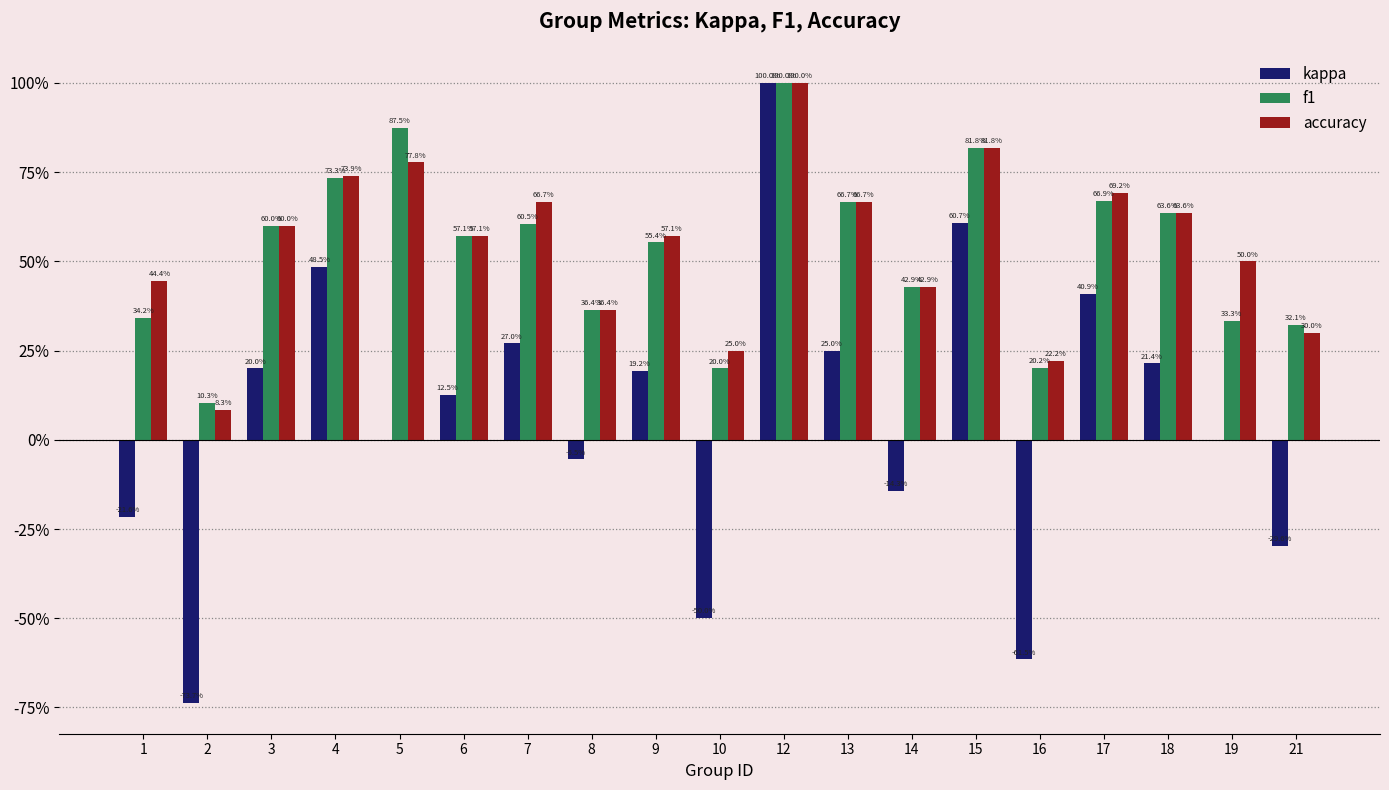

Which series has the widest spread of values?

kappa